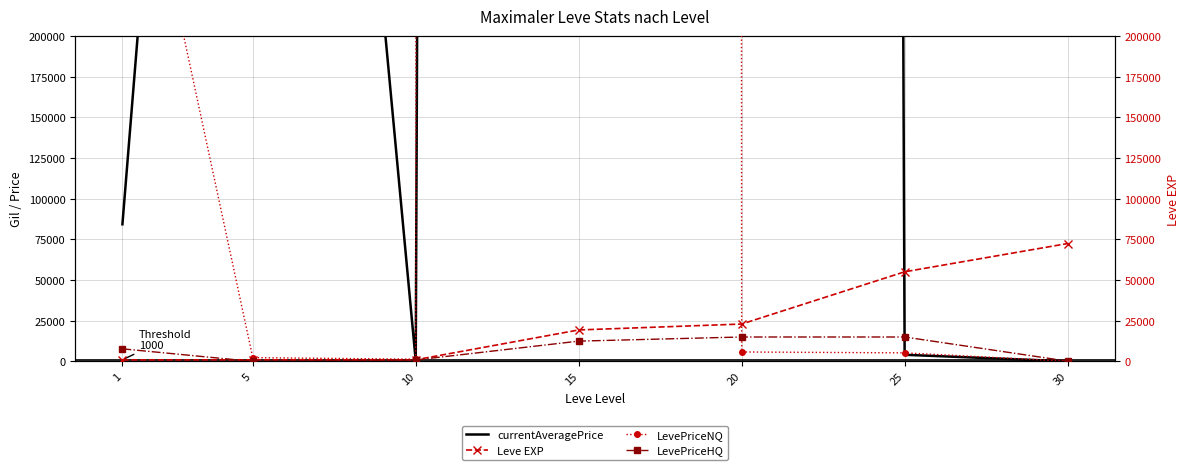

Reading right to left, list all the values displayed in this chart.

currentAveragePrice: 30=34.9	25=4071.4	20=23811068.0	15=23811068.0	10=321.4	5=1073586.4	1=84256.8
Leve EXP: 30=72430.0	25=55060.0	20=22960.0	15=19330.0	10=990.0	5=980.0	1=900.0
LevePriceNQ: 30=96.8	25=5250.0	20=5800.0	15=166667970.0	10=1347.0	5=2310.4	1=375293.2
LevePriceHQ: 30=165.0	25=15000.0	20=14998.5	15=12463.2	10=894.5	5=0.0	1=7725.0